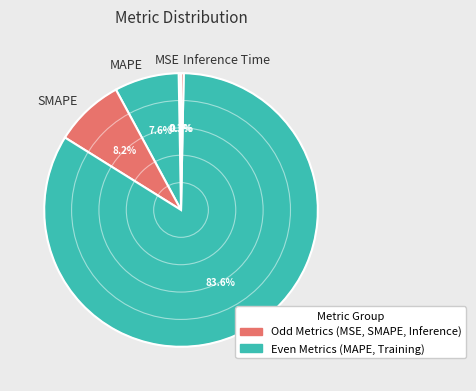

Between Training Time and SMAPE, which is larger?

Training Time